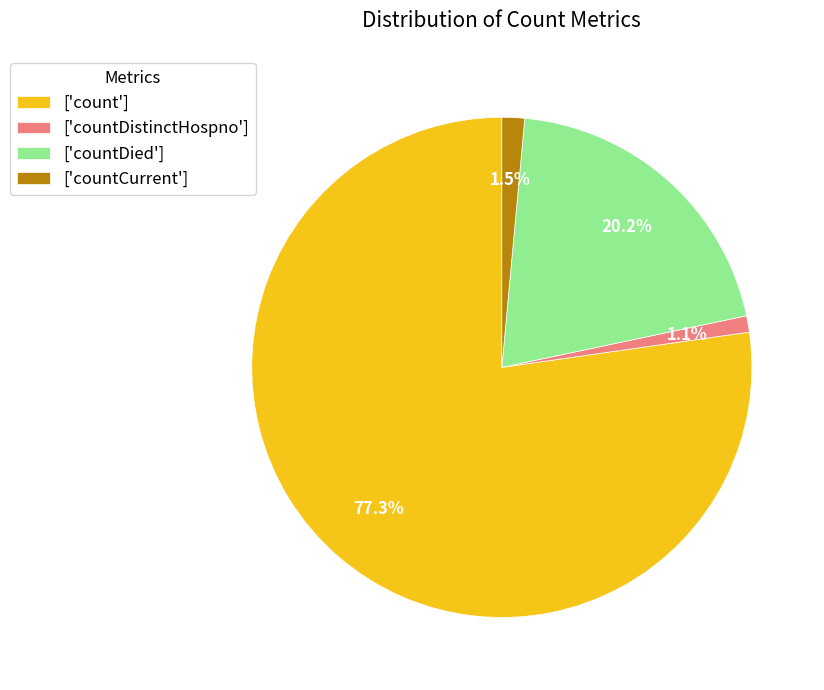

Between ['countDied'] and ['countCurrent'], which is larger?

['countDied']